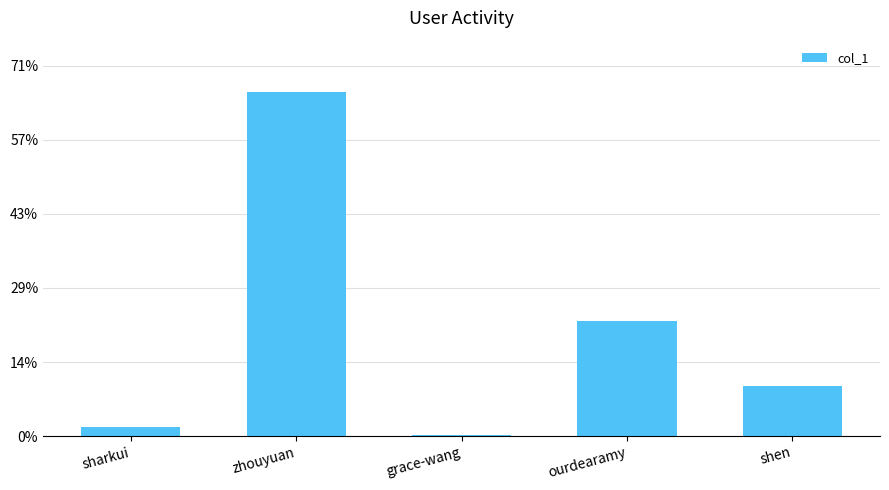

List the labels in order of value, largest first.

zhouyuan, ourdearamy, shen, sharkui, grace-wang